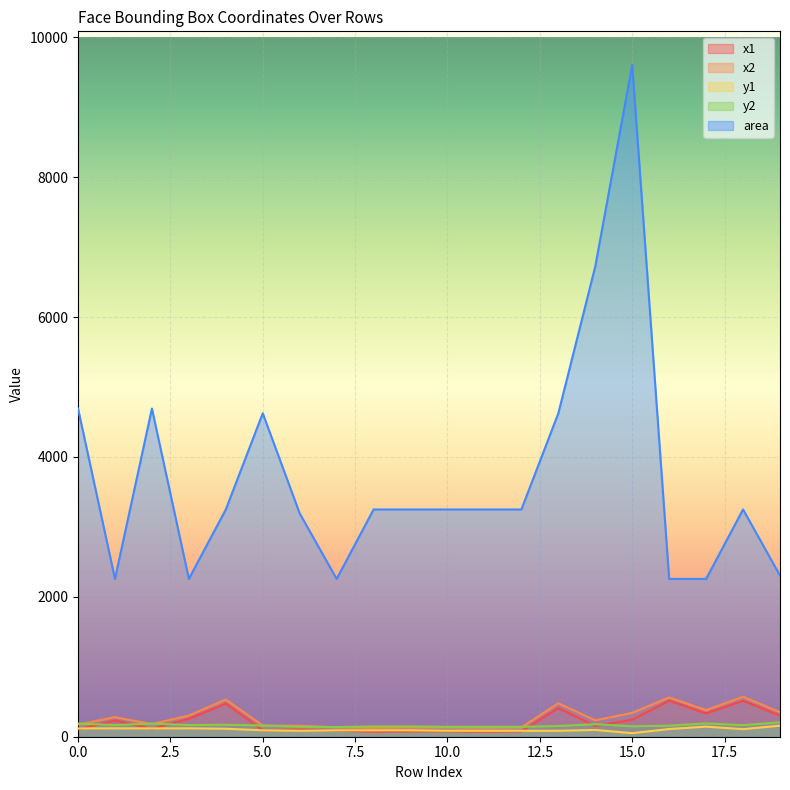

True or false: y1 and x2 intersect in this chart.

False